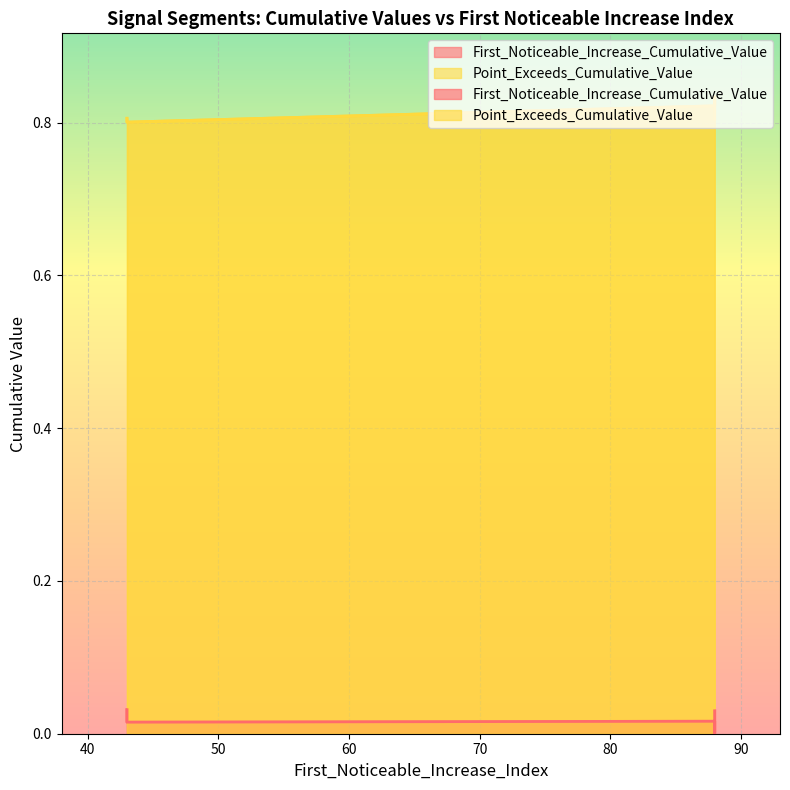

What is the minimum value for Point_Exceeds_Cumulative_Value?

0.8